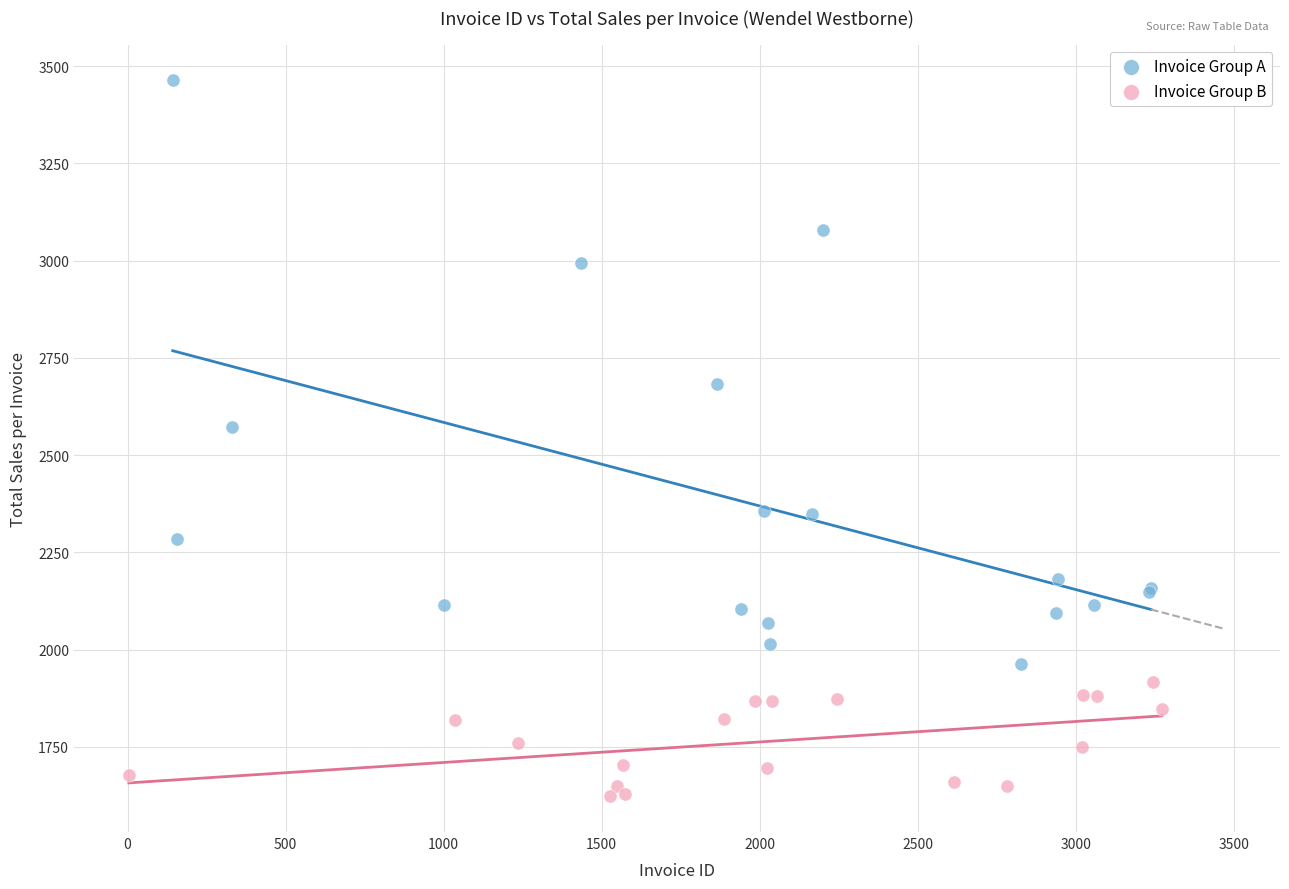

Which series reaches the minimum Y coordinate?

Invoice Group B